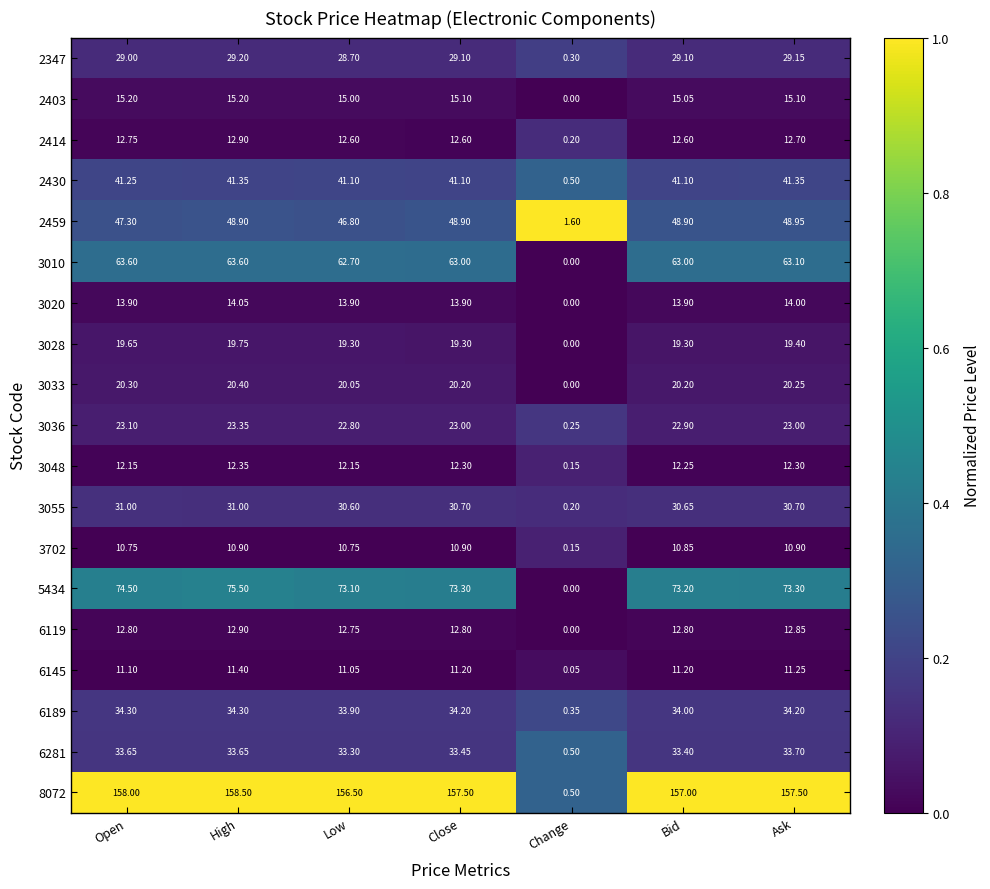

At which label is 3033 closest to 10?

Change